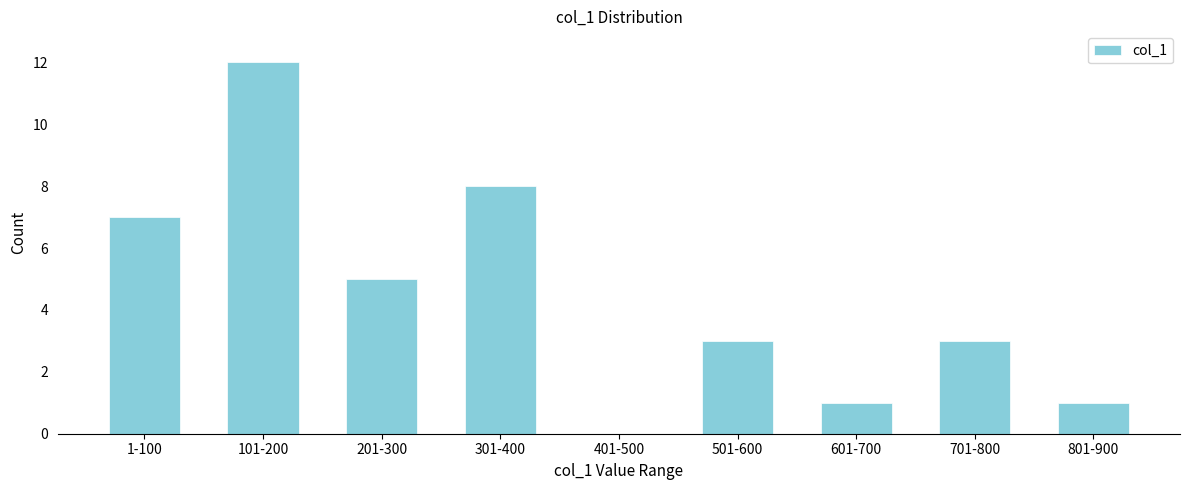

Reading right to left, what are all the values shown in this chart?

801-900=1	701-800=3	601-700=1	501-600=3	401-500=0	301-400=8	201-300=5	101-200=12	1-100=7